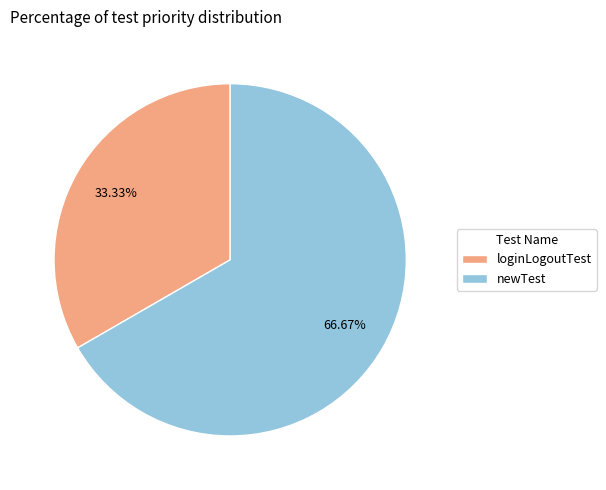

To the nearest percent, what portion does loginLogoutTest represent?

33%